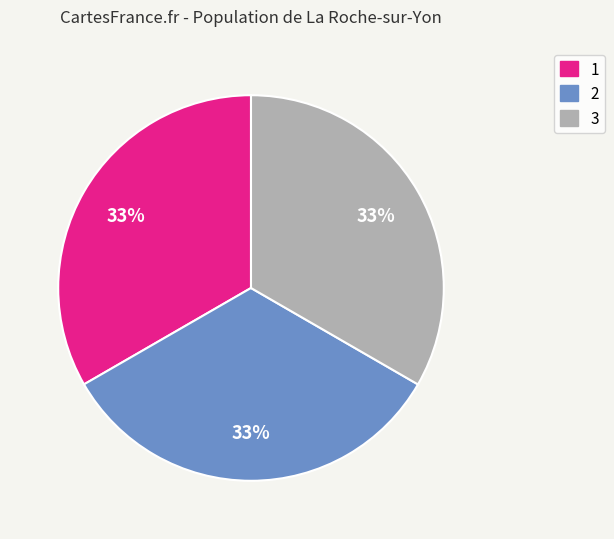

Approximately how many times larger is the value at 3 compared to 1?

1.0